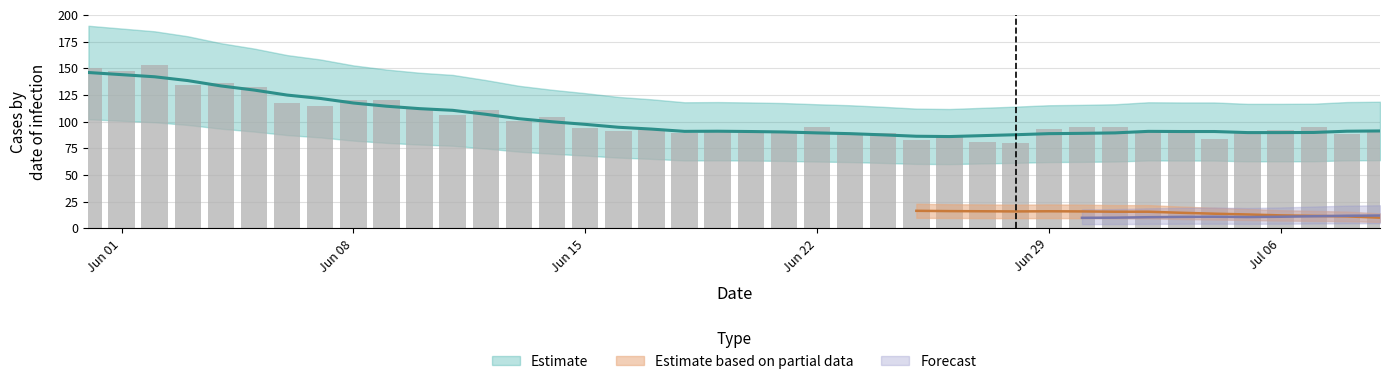

The value of ZH at 28 is 2. True or false?

False